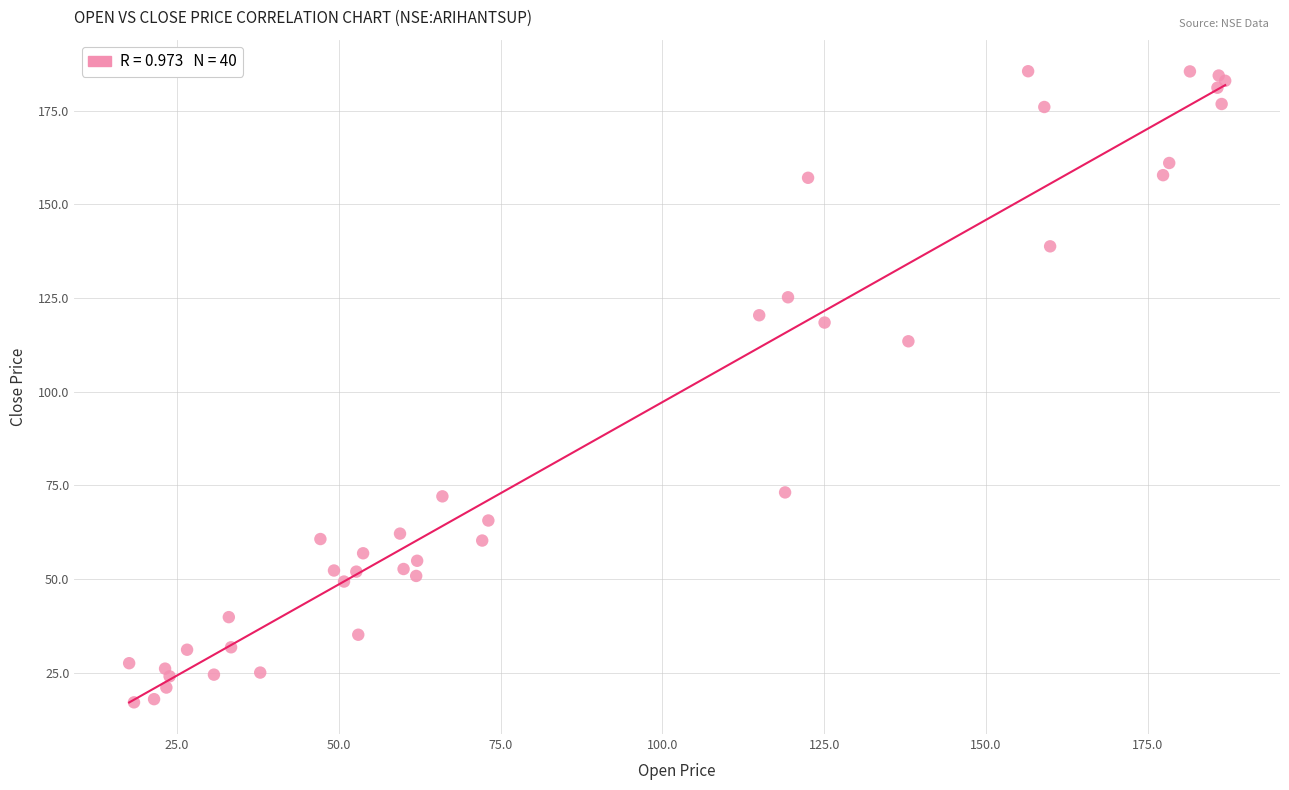

What Y value in the scatter plot is closest to 101?

113.5